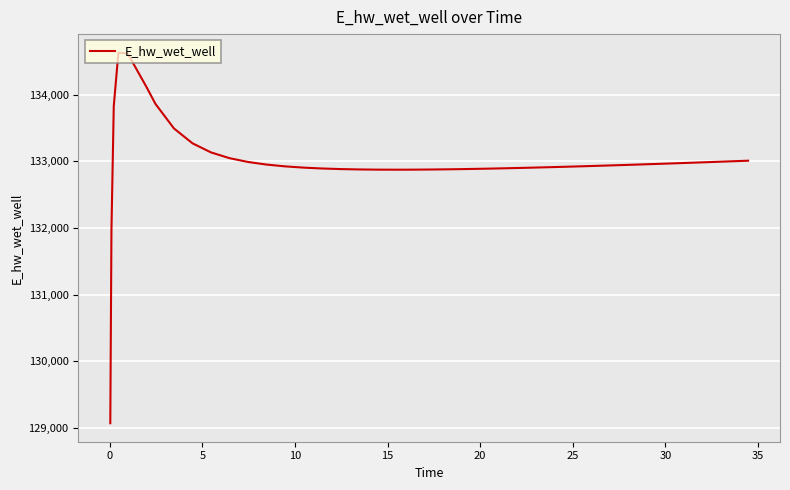

How many lines are shown in the chart?

1